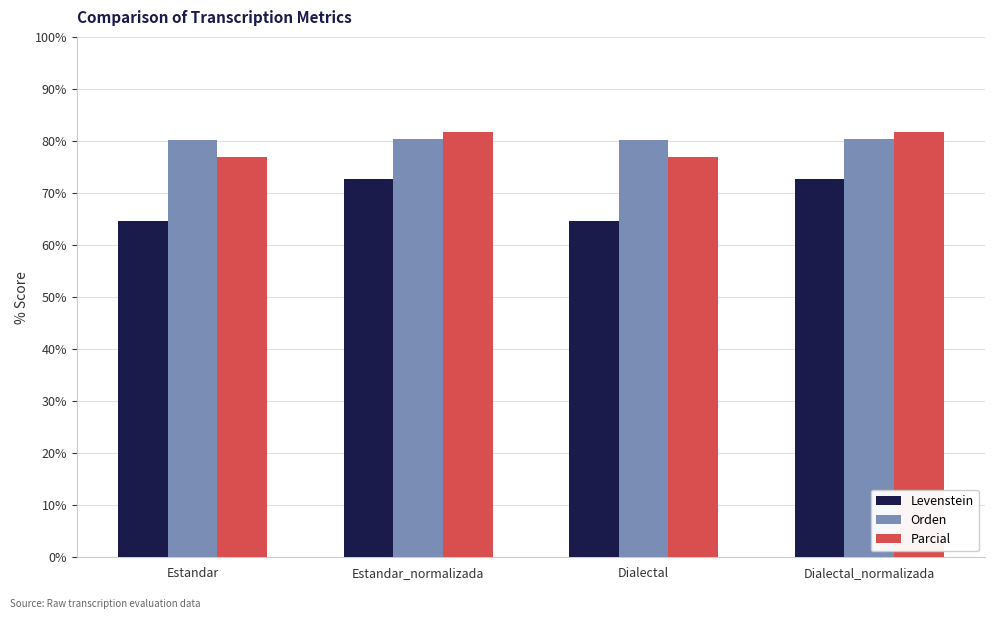

Which series changed the most between Estandar and Dialectal_normalizada?

Levenstein